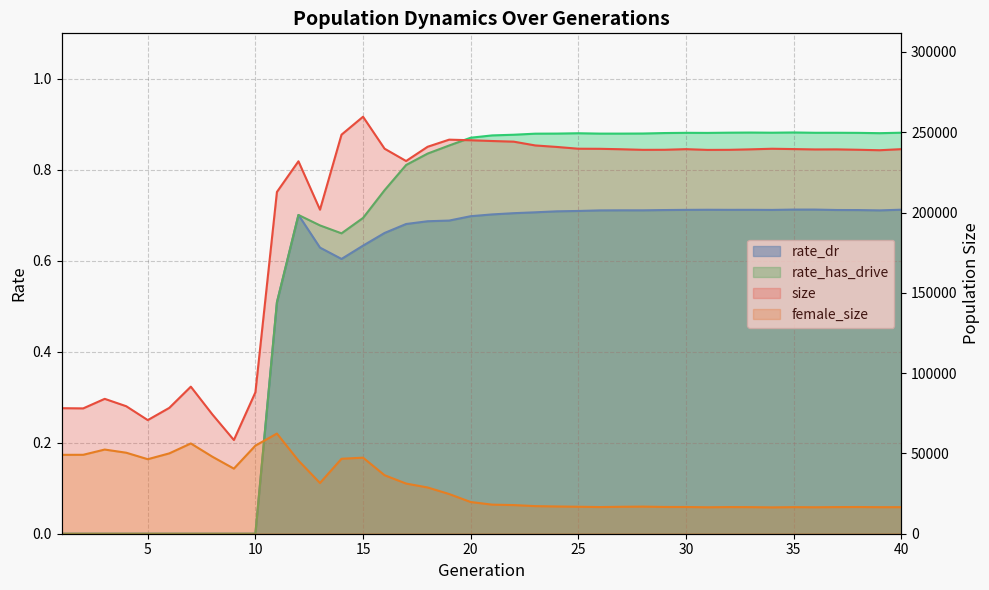

At which label is female_size closest to 39386?

9